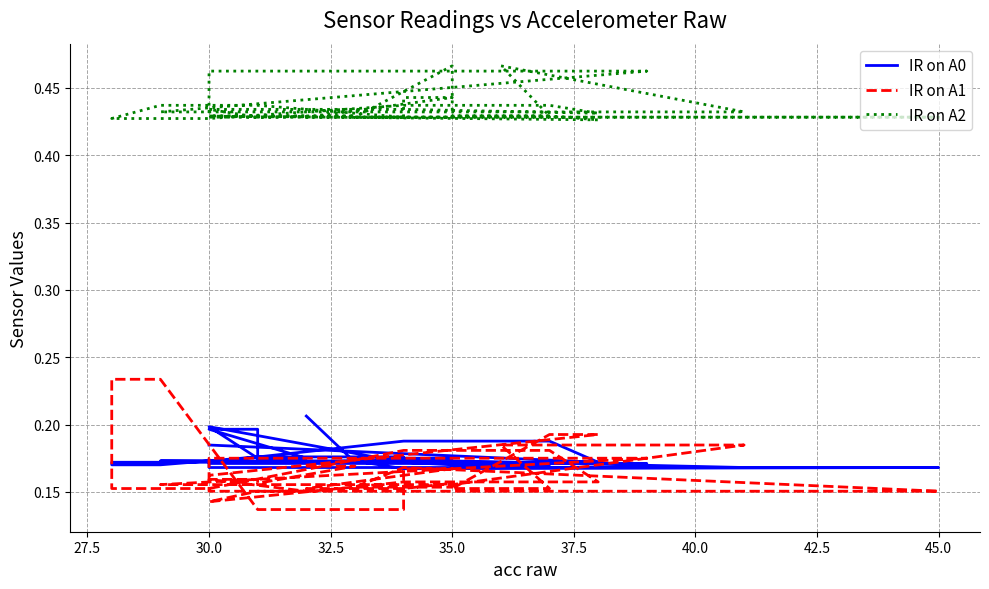

At which label is IR on A2 closest to 0?

38